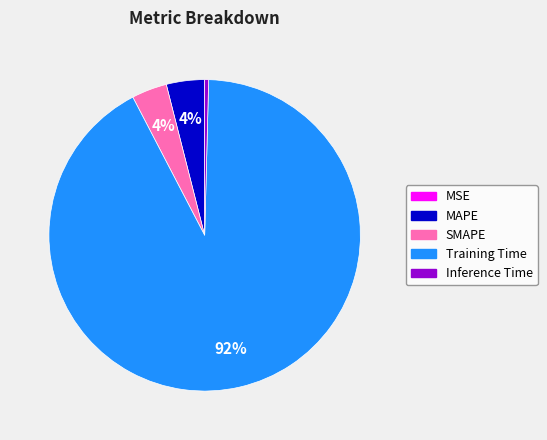

To the nearest percent, what portion does SMAPE represent?

4%